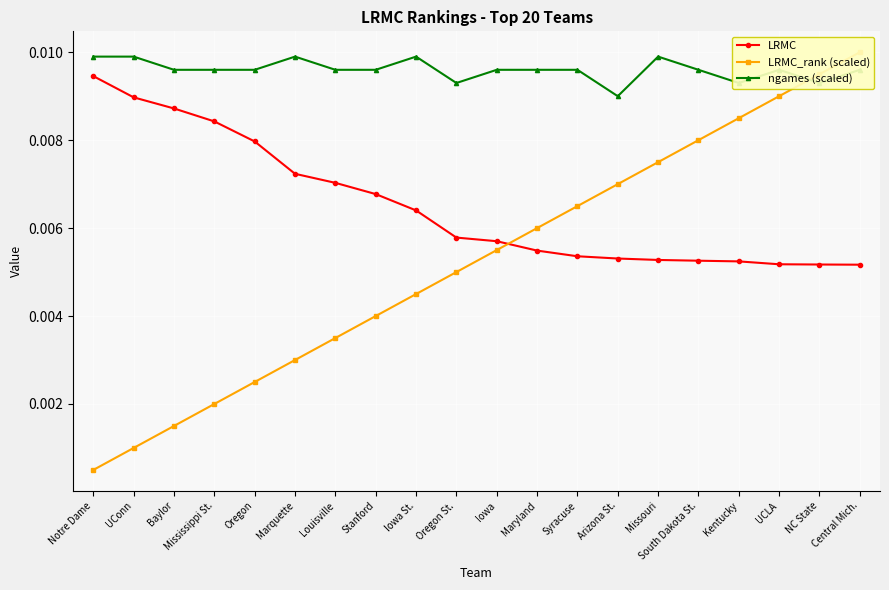

True or false: ngames (scaled) has a value of 0.0 at Baylor.

False